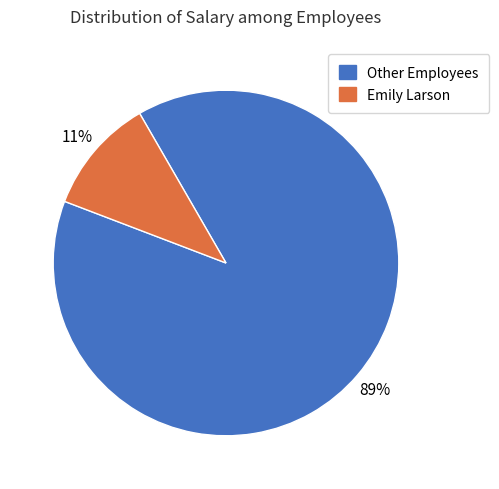

Is there any slice that represents more than half of the pie?

Yes